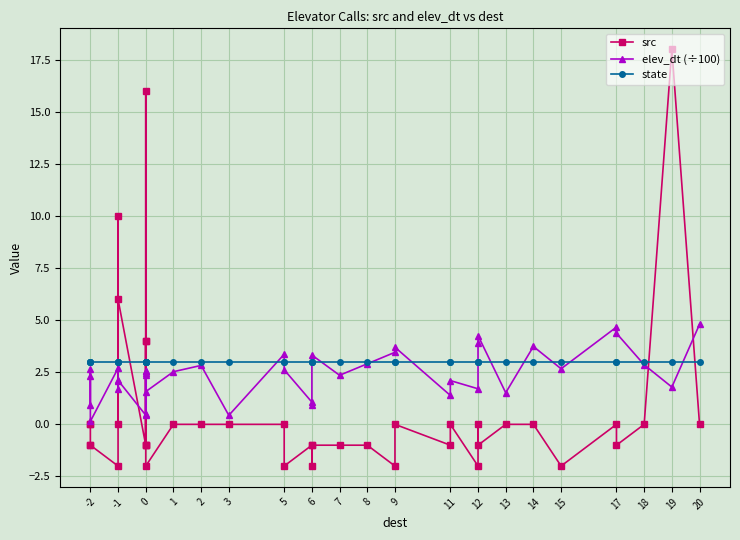

Where is the first local maximum for src?

-1